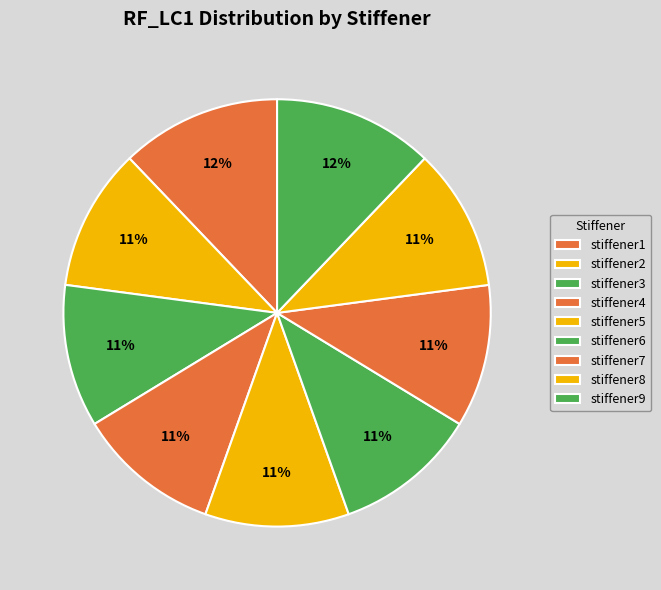

To the nearest percent, what portion does stiffener5 represent?

11%